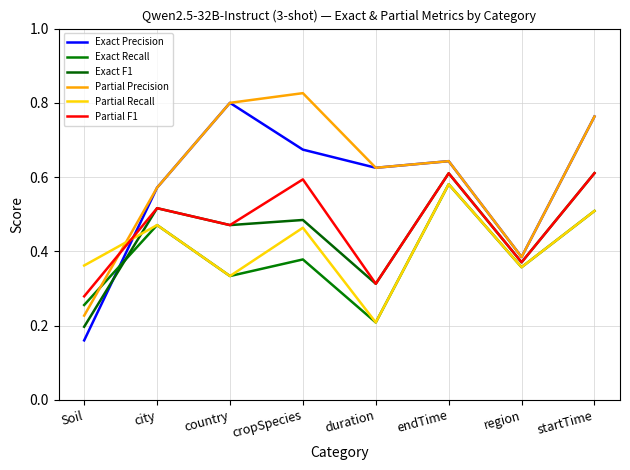

Is this an area chart (filled region under the line)?

No